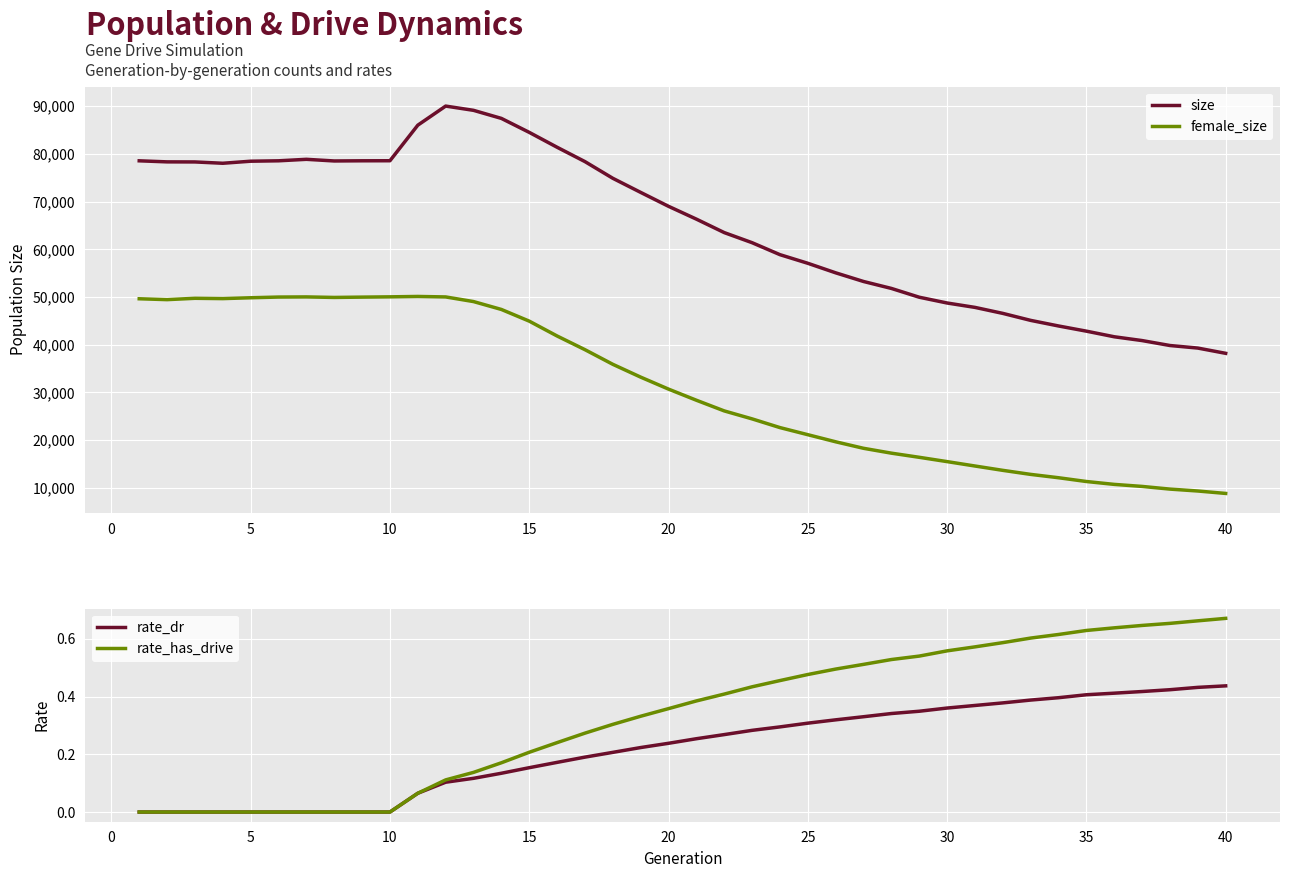

Which series has the largest total across all categories?

size